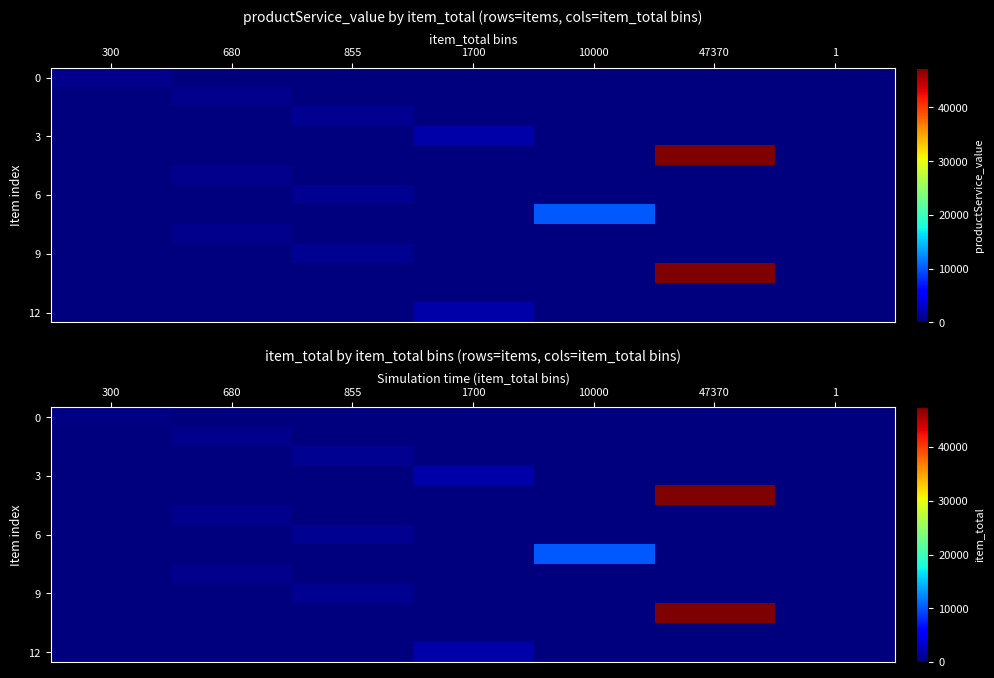

What is the difference between the maximum and minimum values in the 12 series?

1700